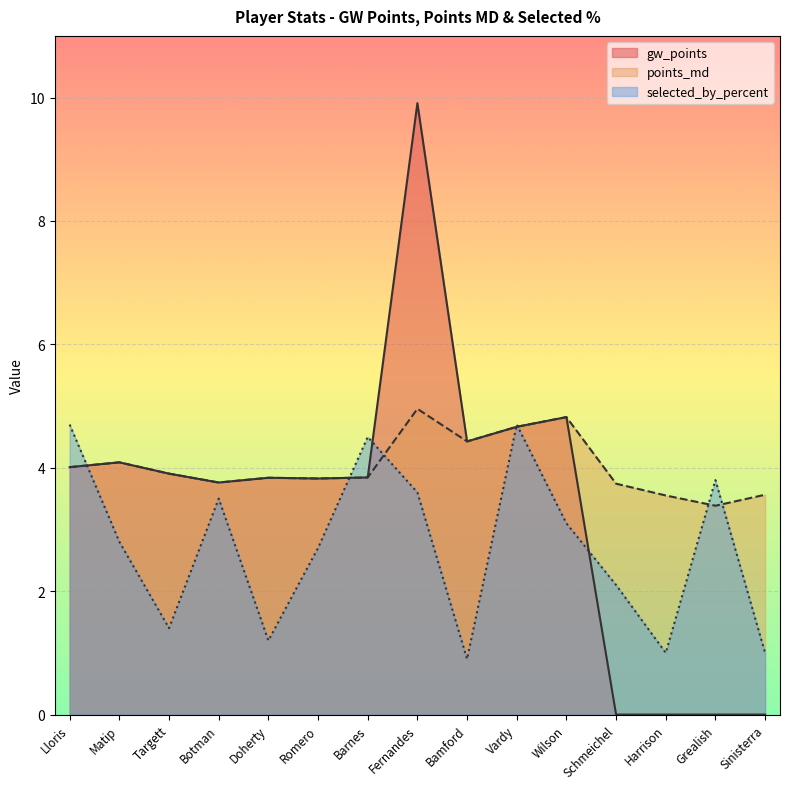

What is the highest value of the points_md series?

5.0